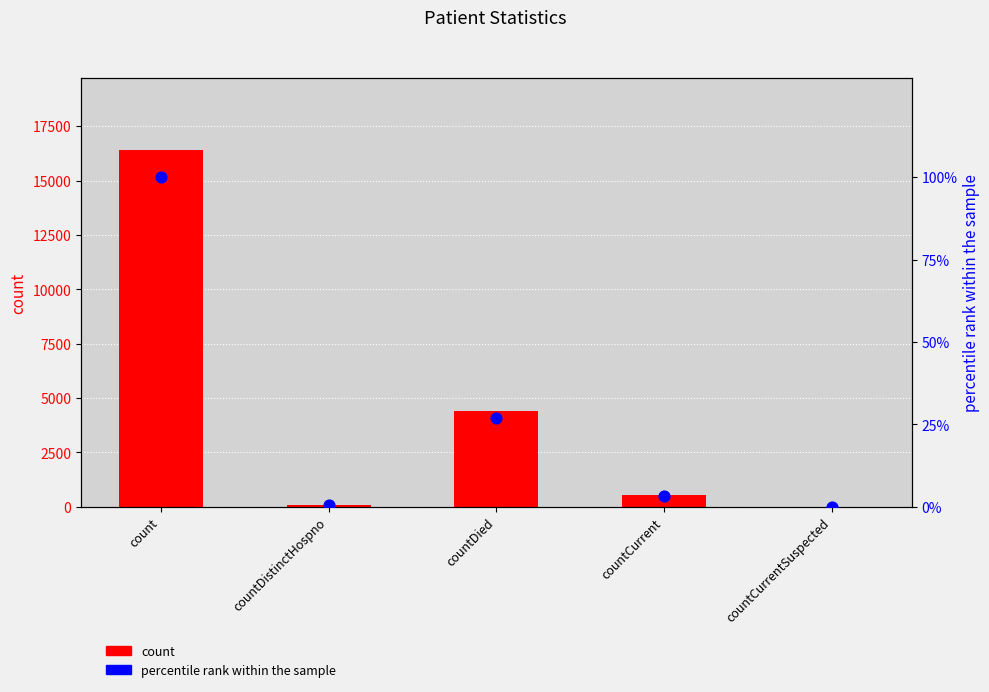

Which series has the largest Y range (max minus min)?

count